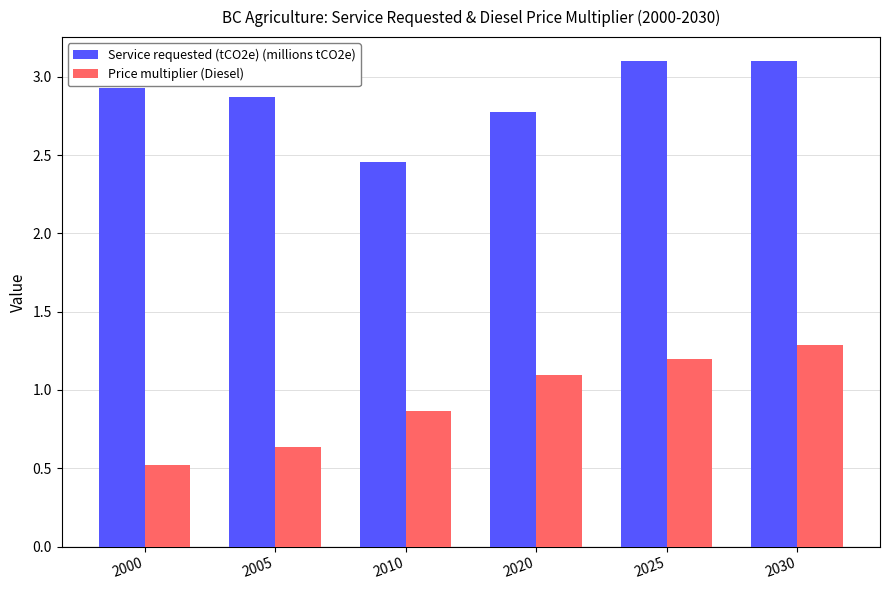

What is the sum of the Price multiplier (Diesel) values at 2010 and 2000?

1.4